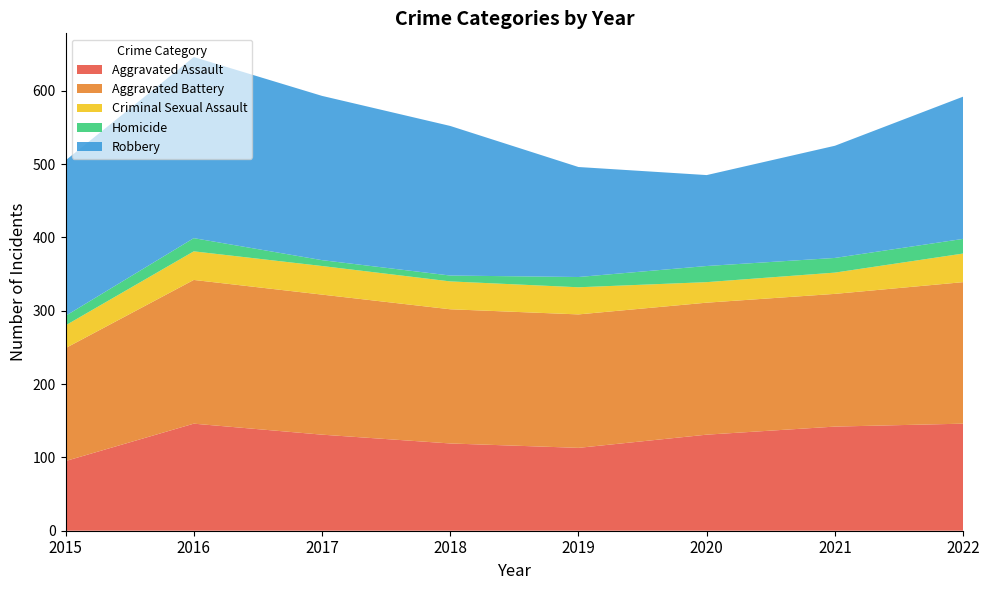

Reading left to right, transcribe all the data shown in this chart.

Aggravated Assault: 2015=95	2016=146	2017=131	2018=119	2019=113	2020=131	2021=142	2022=146
Aggravated Battery: 2015=154	2016=196	2017=191	2018=183	2019=182	2020=180	2021=181	2022=193
Criminal Sexual Assault: 2015=31	2016=39	2017=39	2018=38	2019=37	2020=28	2021=29	2022=39
Homicide: 2015=13	2016=18	2017=8	2018=8	2019=14	2020=22	2021=20	2022=20
Robbery: 2015=212	2016=247	2017=224	2018=204	2019=150	2020=124	2021=153	2022=194